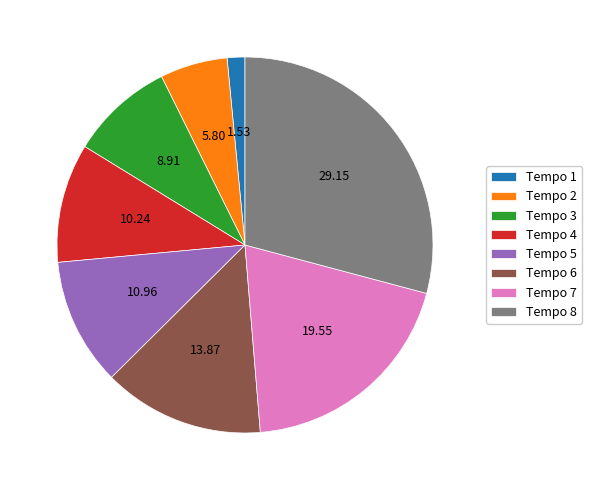

Do Tempo 1 and Tempo 8 together represent more than half of the pie?

No